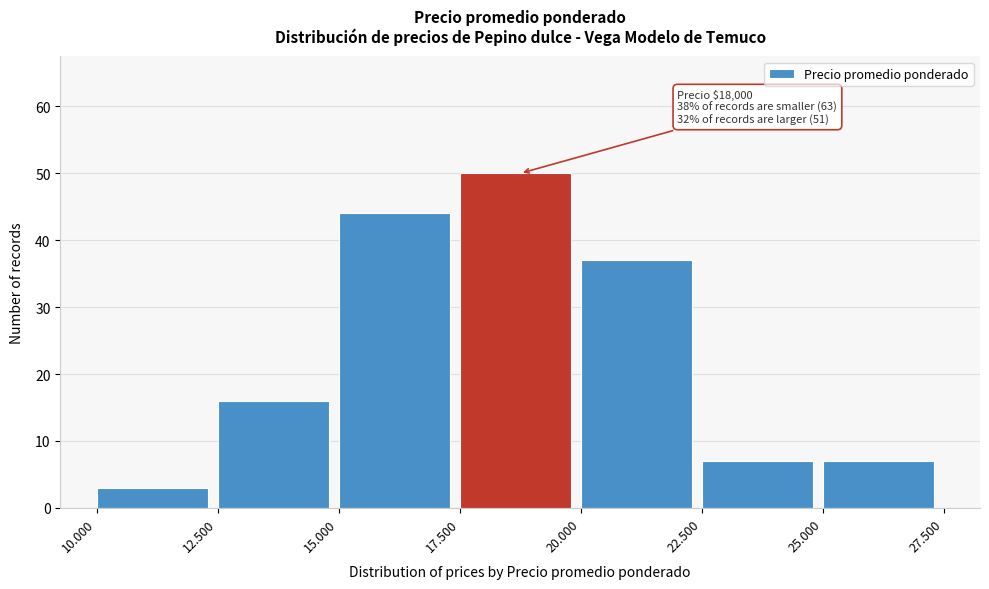

Reading right to left, transcribe all the data shown in this chart.

7	7	37	50	44	16	3